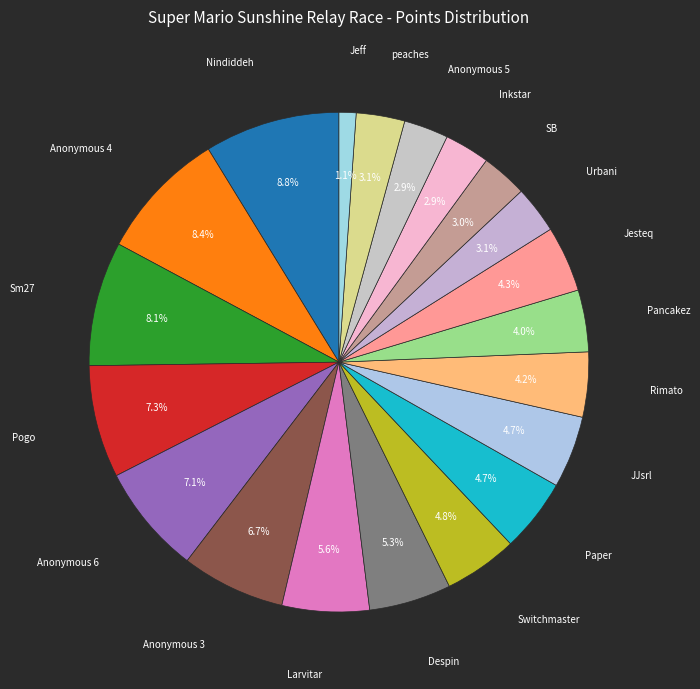

To the nearest percent, what is the average slice percentage?

5%